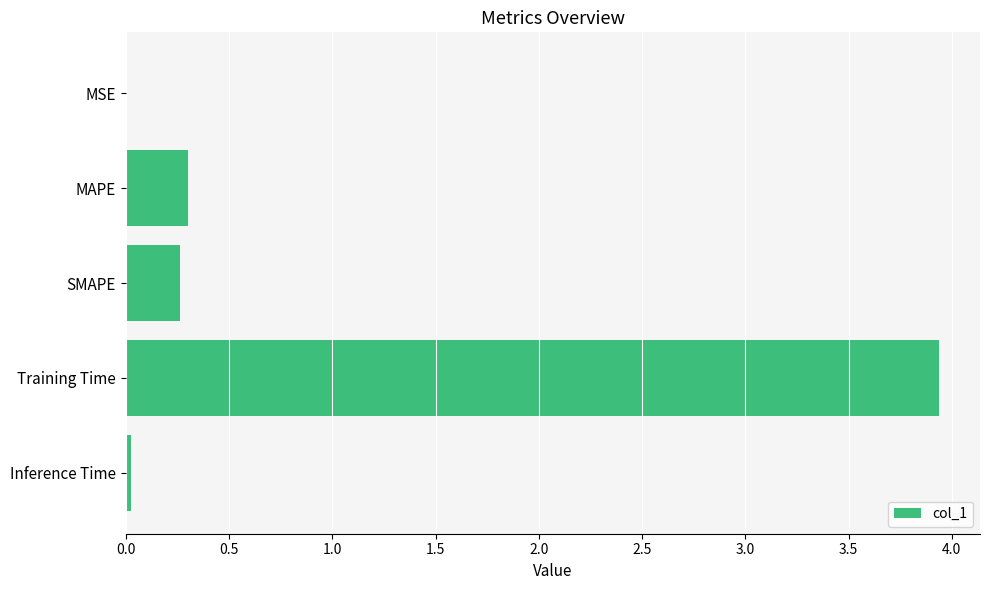

Read the value at MAPE.

0.3